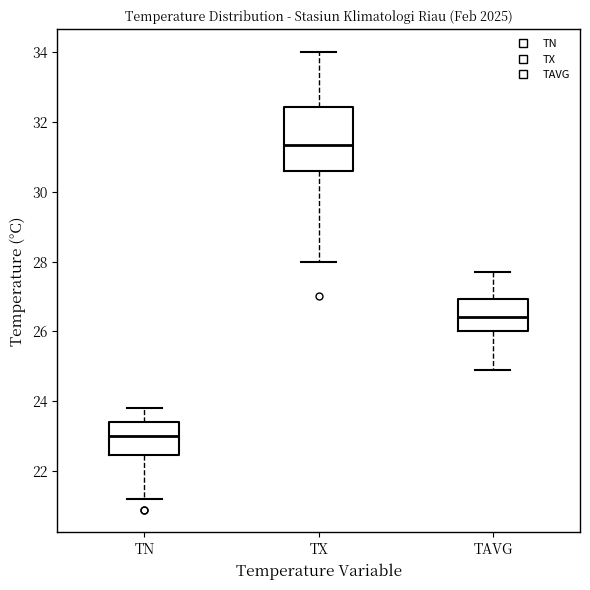

Reading left to right, read every box against the y-axis: the position of its median line, the range the box covers, and the ends of its whiskers. The values are not printed on the chart, so give them approximately, as read against the axis.

TN: median 23.0, box 22.4 to 23.4, whiskers 21.2 to 23.8
TX: median 31.4, box 30.6 to 32.4, whiskers 28.0 to 34.0
TAVG: median 26.4, box 26.0 to 27.0, whiskers 25.0 to 27.8